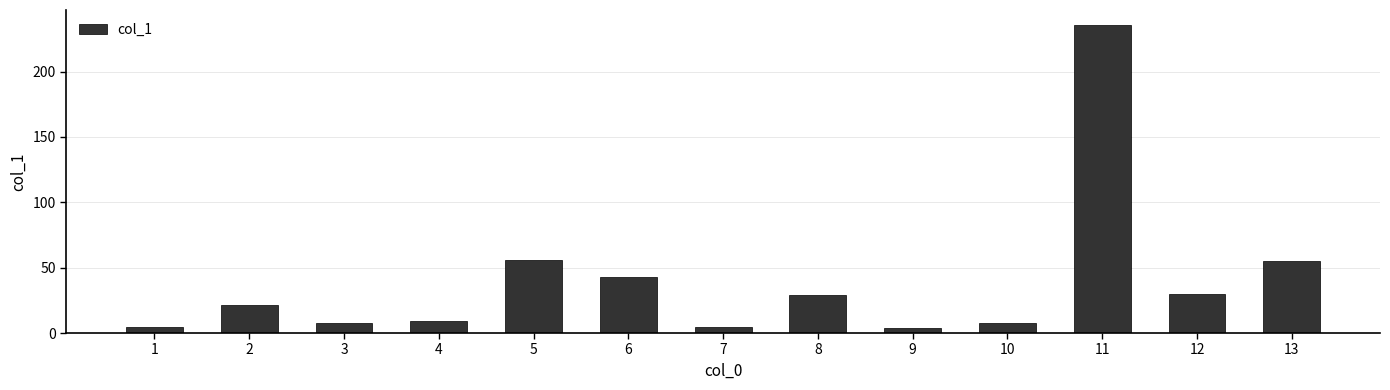

The value at 2 is 33.8. True or false?

False